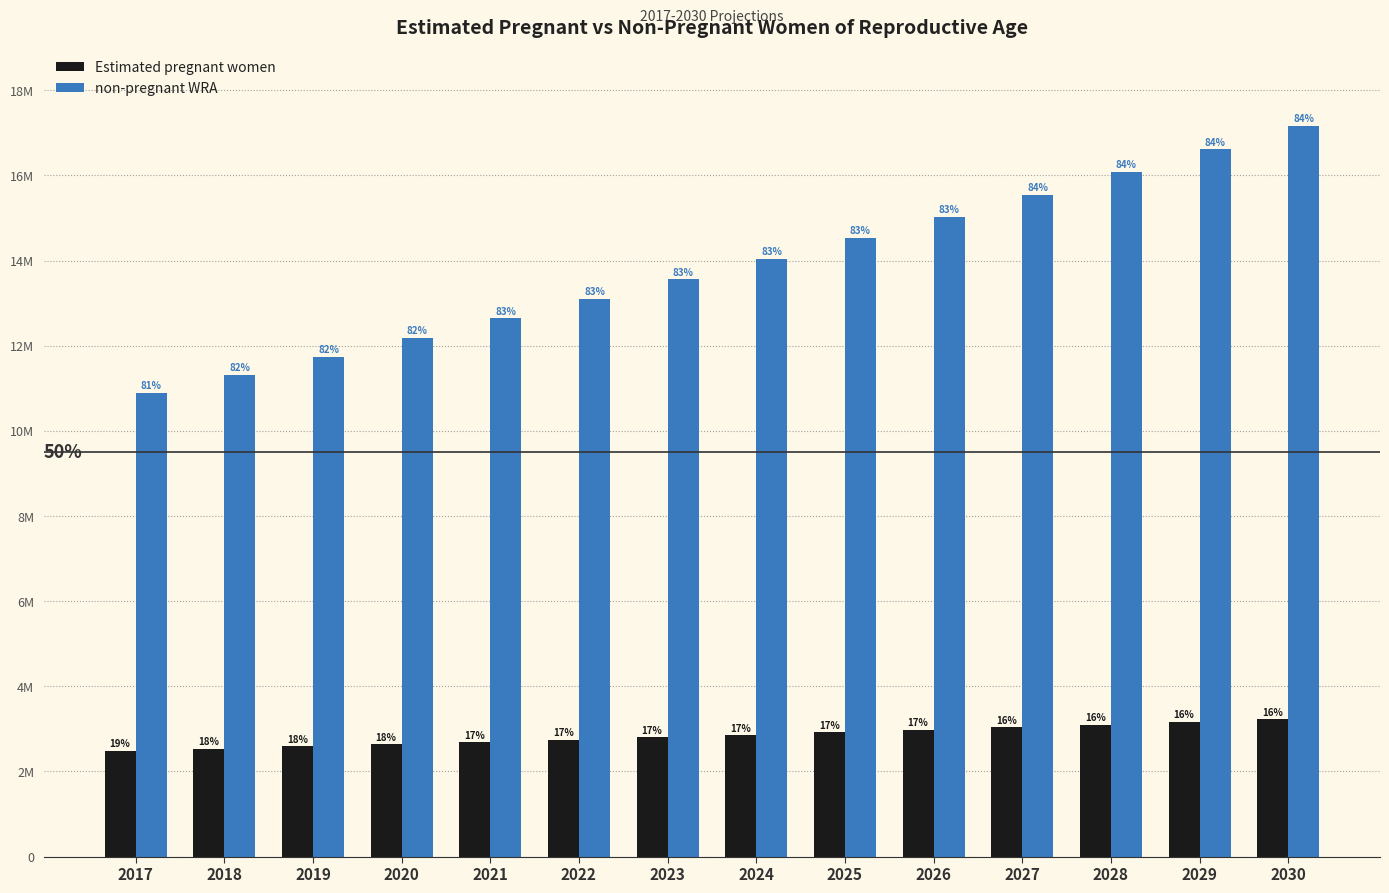

Are the bars horizontal?

No